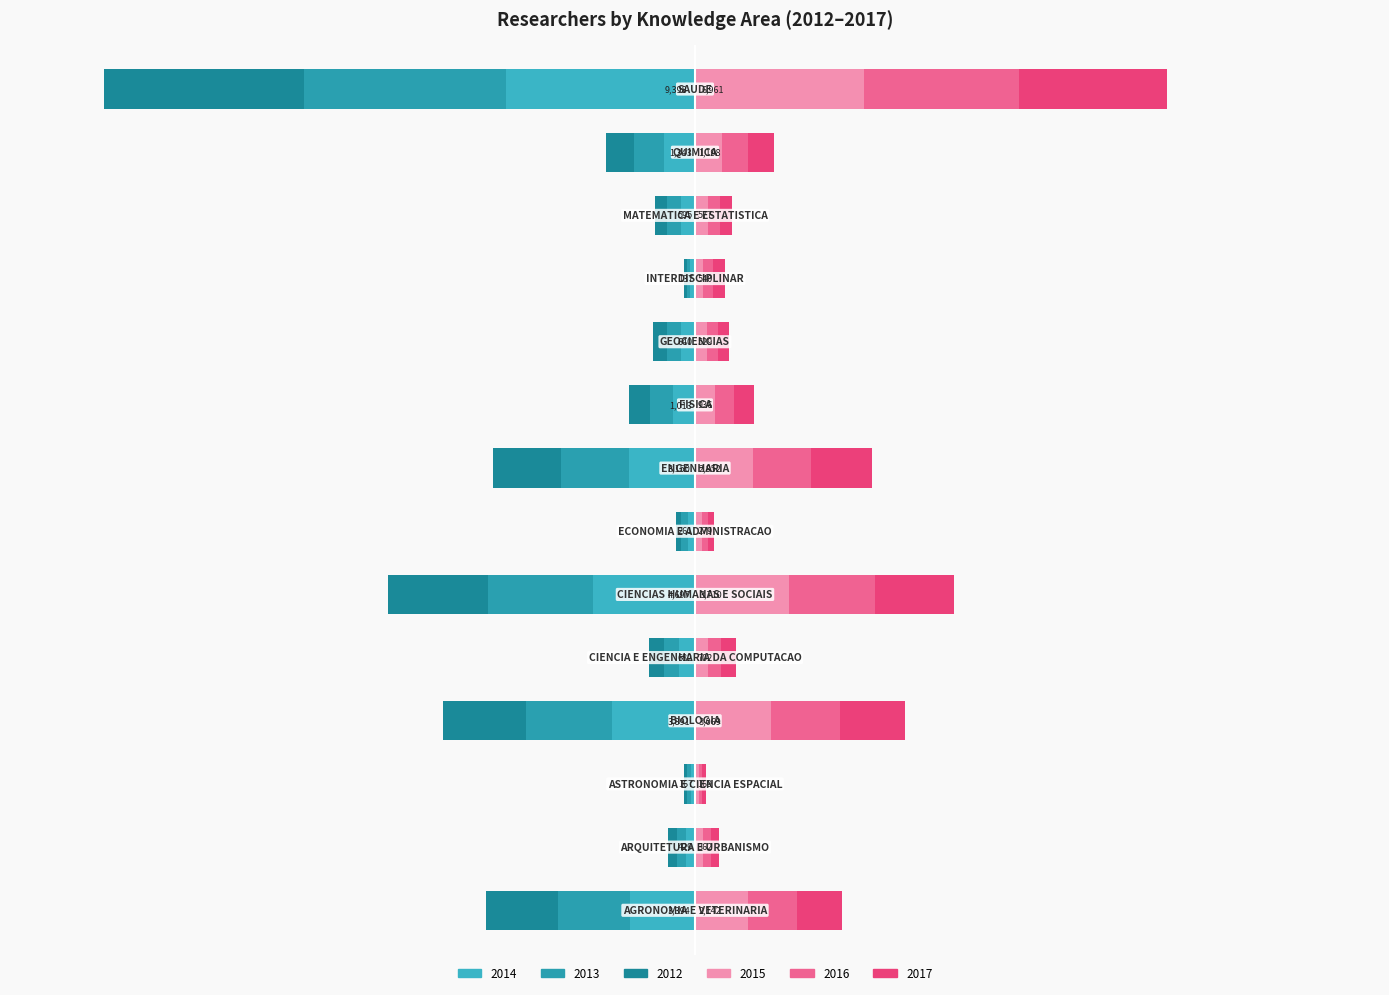

At which label is 2012 closest to -50?

CIENCIAS HUMANAS E SOCIAIS